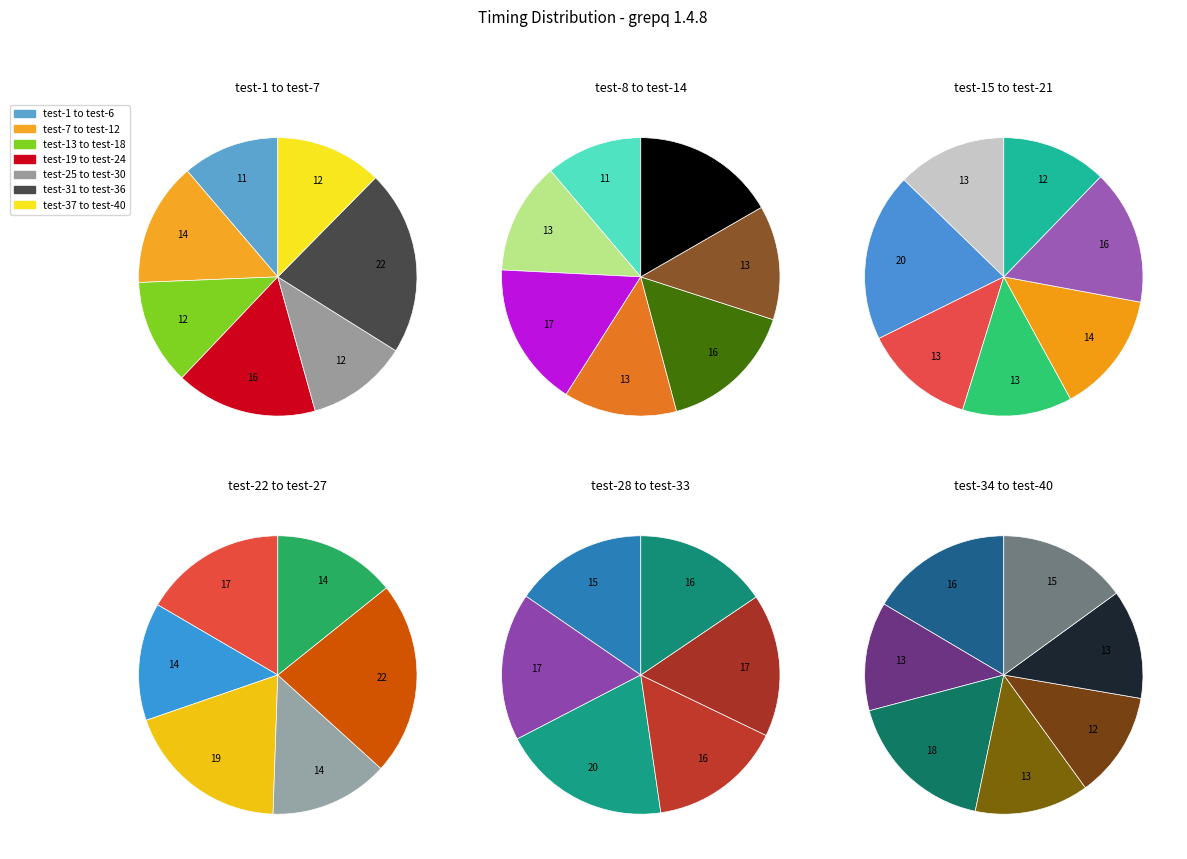

What percentage is NOT represented by test-25?

97.8%